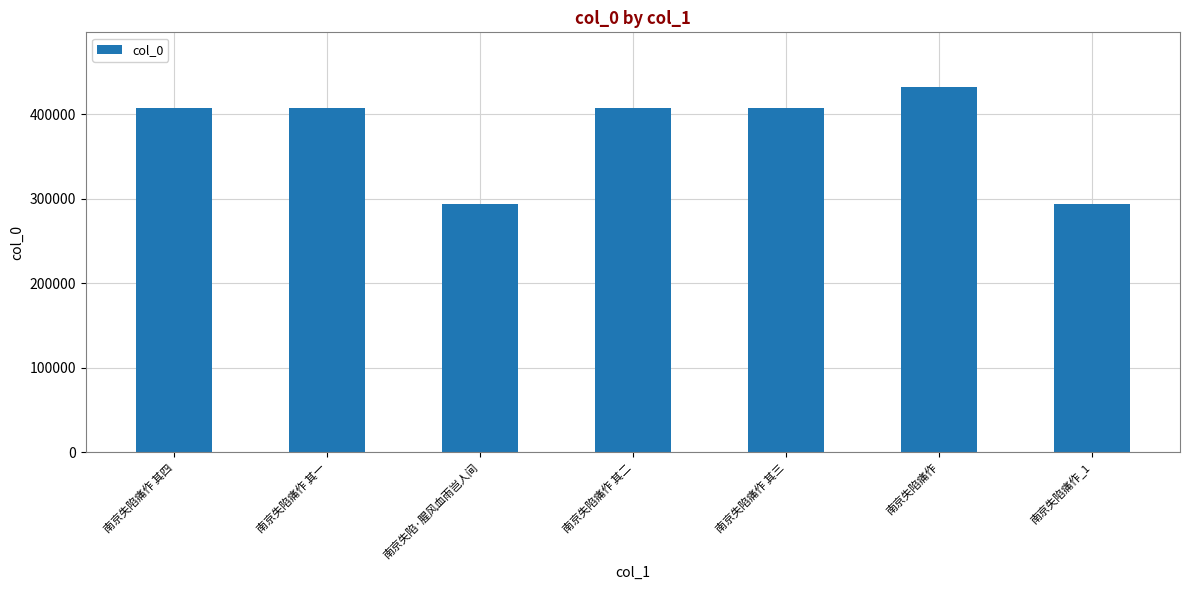

The value at 南京失陷痛作 其一 is 407016. True or false?

True